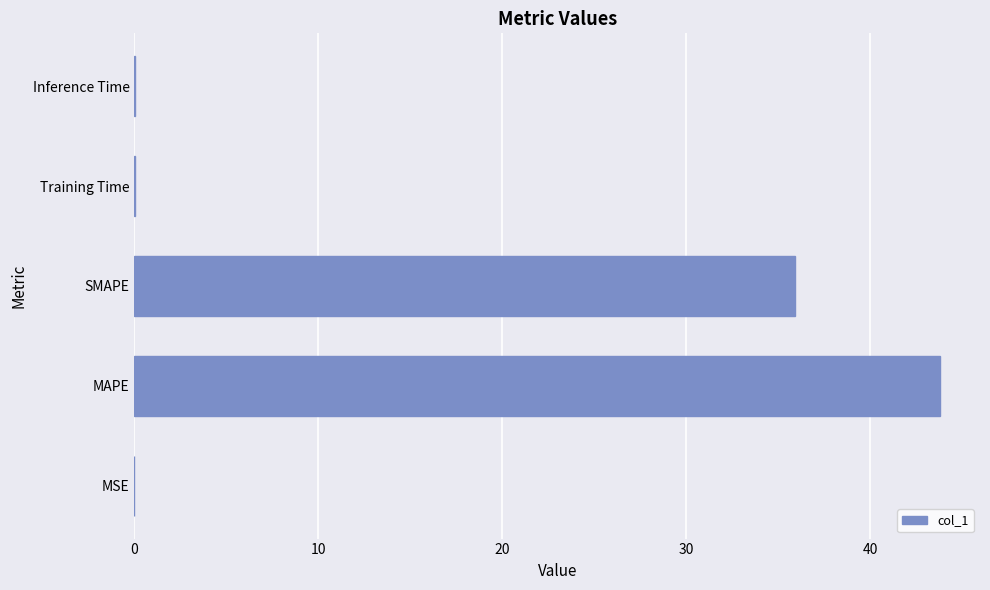

Which label corresponds to the largest value in the chart?

MAPE